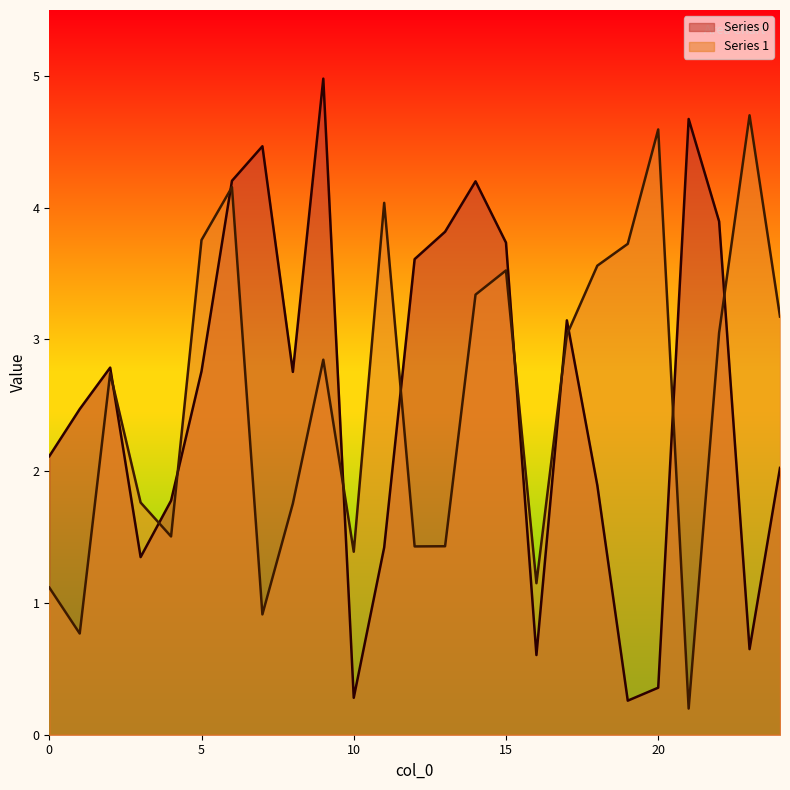

At which category is the sum across all series the highest?

6